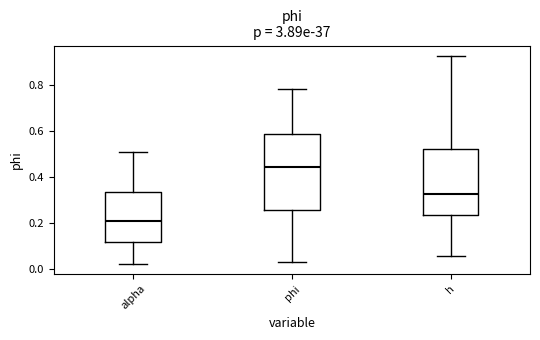

Where does the upper whisker of the box for h end on the y-axis? The values are not printed on the chart, so give them approximately, as read against the axis.

0.92